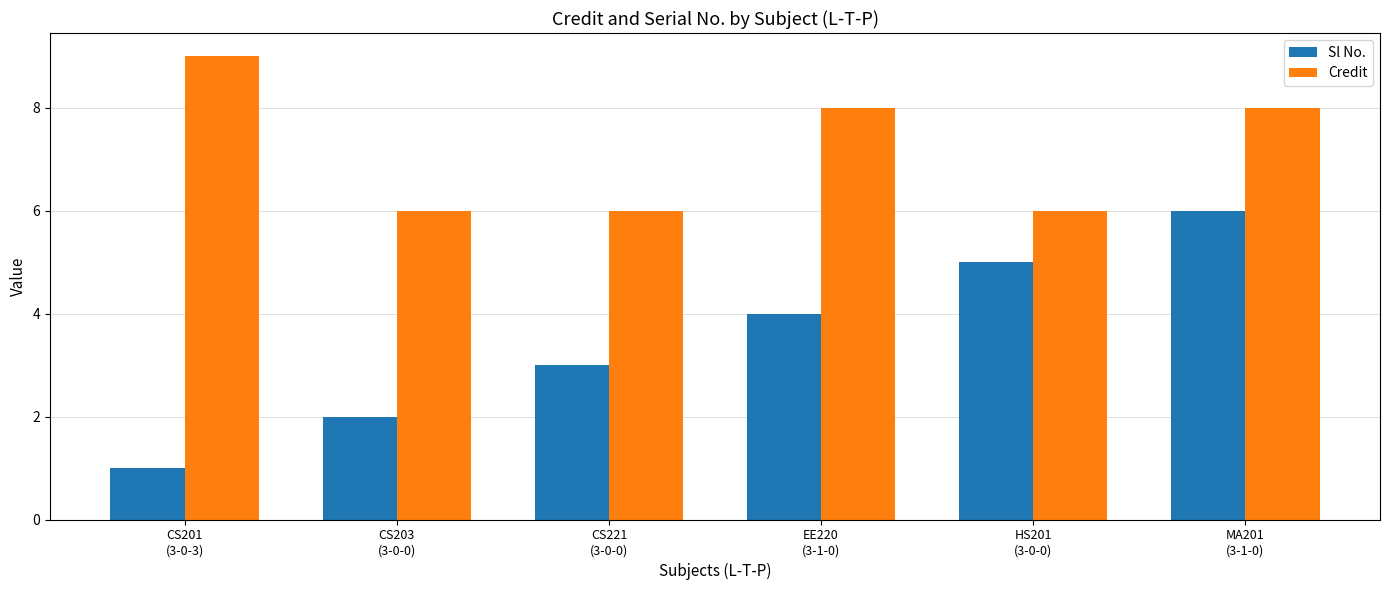

What is the greatest value displayed?

9